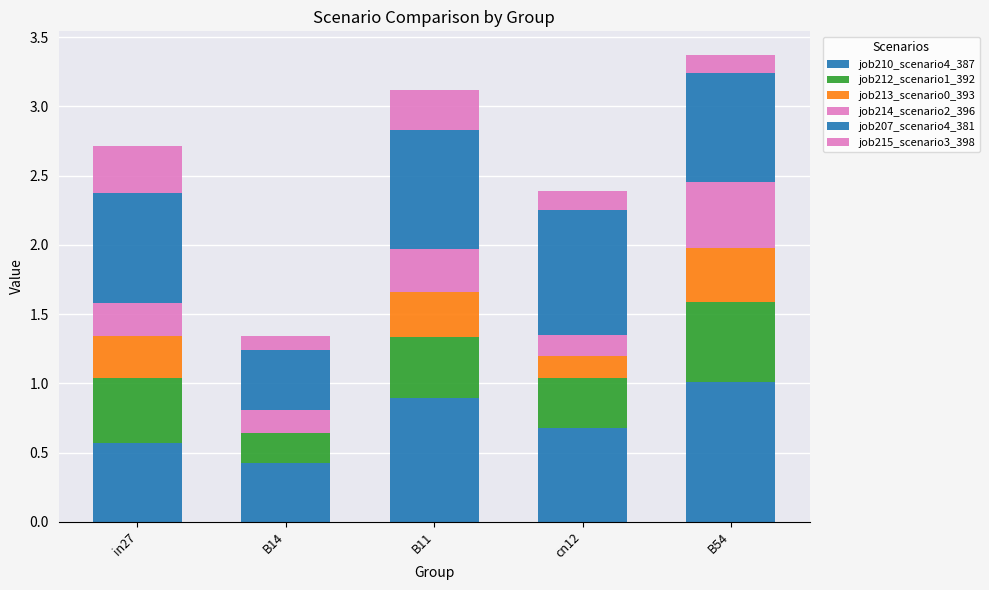

Between B11 and B14, which is larger?

B11